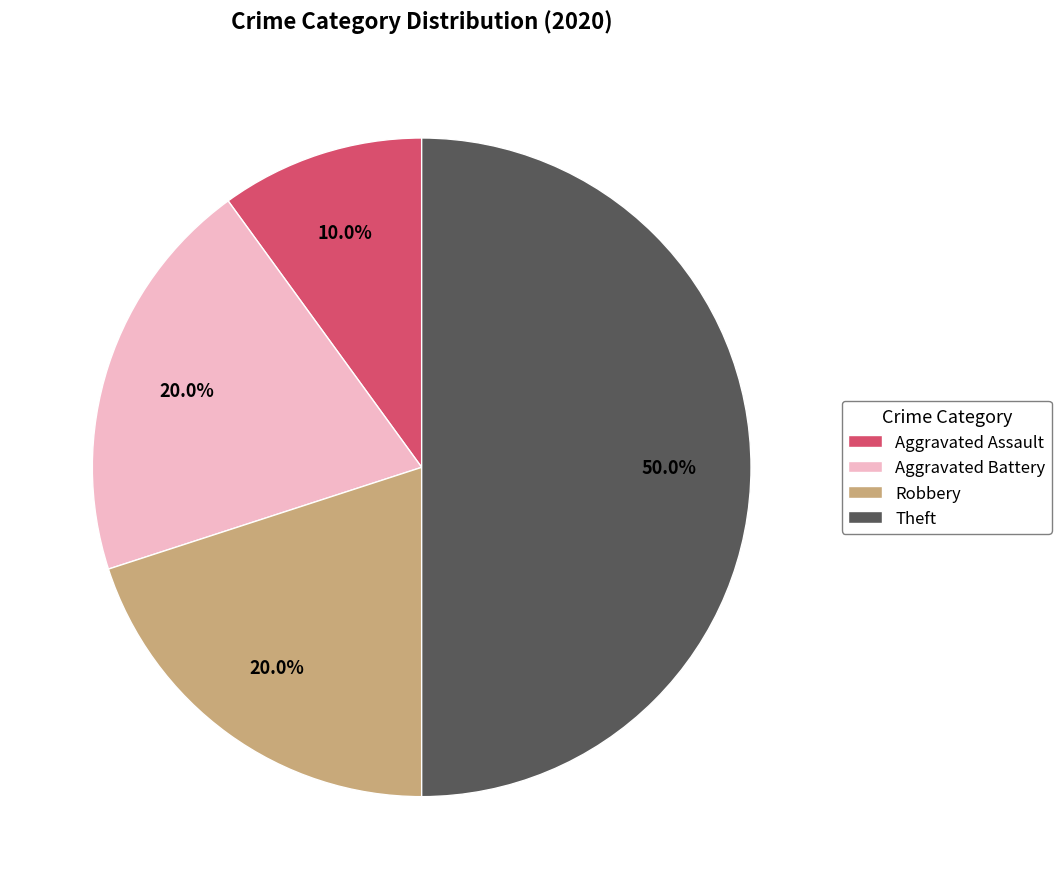

To the nearest percent, what is the difference between the Aggravated Assault and Aggravated Battery slice percentages?

10%